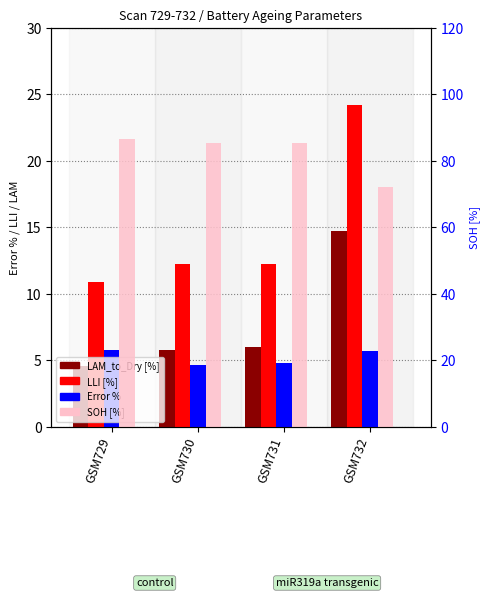

Are the bars horizontal?

No